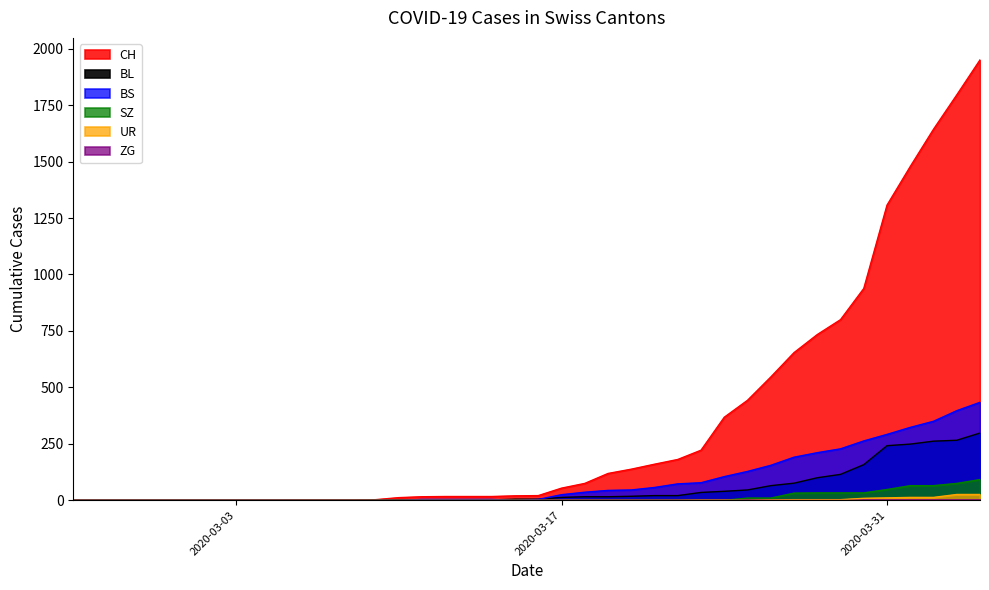

What is the maximum value for BS?

434